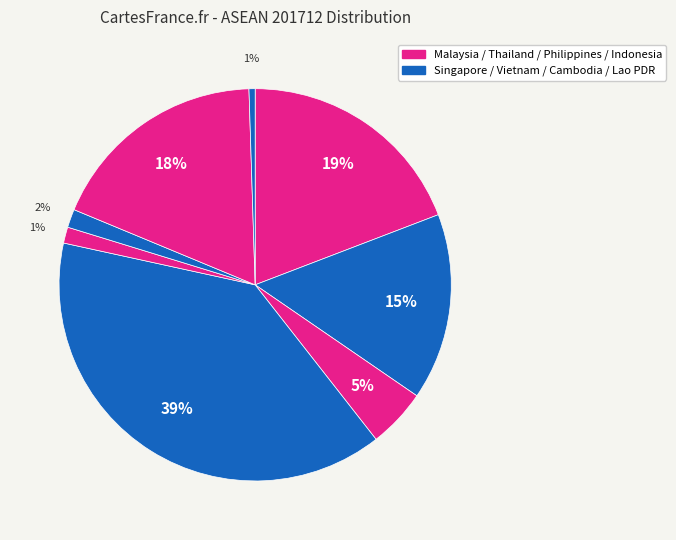

Count the number of slices in the pie.

8